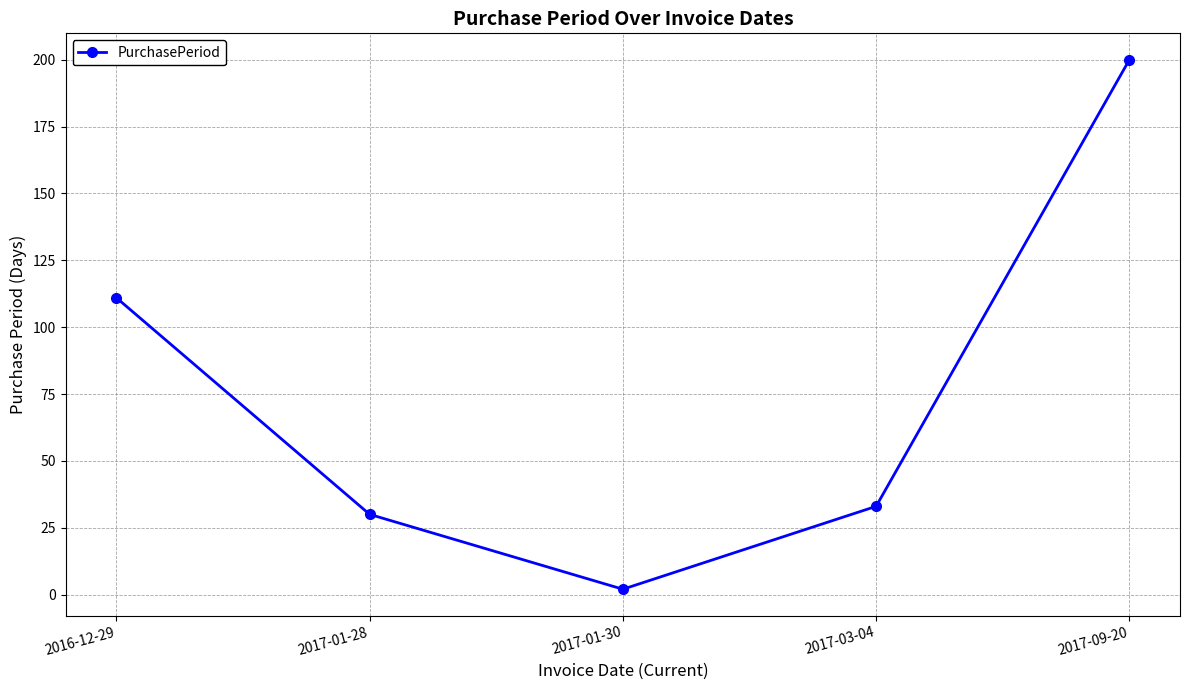

At which label is the value closest to 101?

2016-12-29